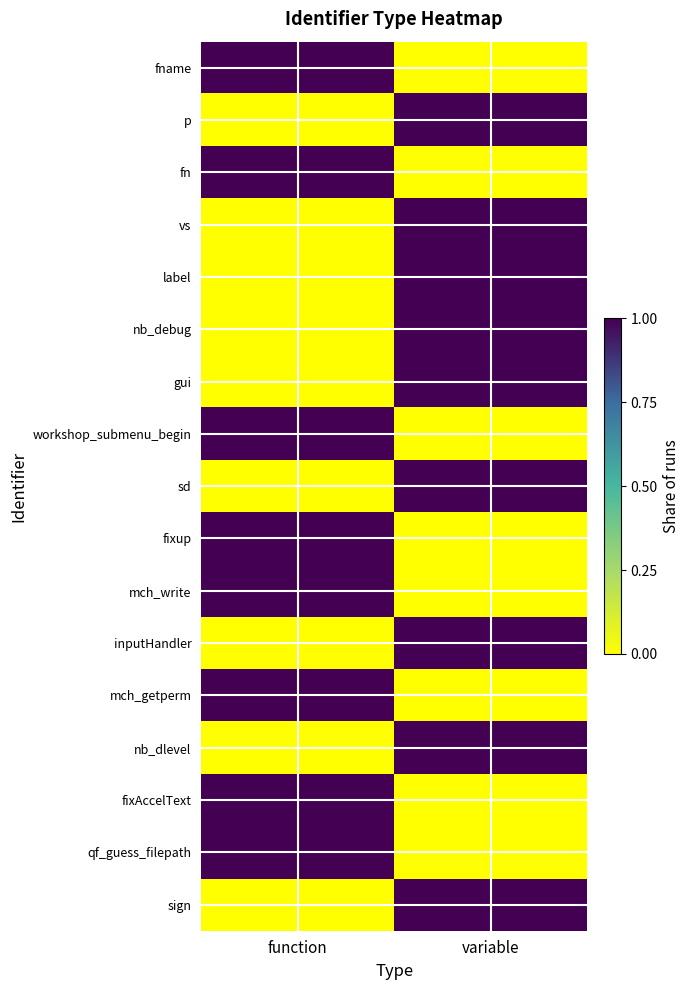

Reading left to right, list all the values displayed in this chart.

fname: function=1	variable=0
p: function=0	variable=1
fn: function=1	variable=0
vs: function=0	variable=1
label: function=0	variable=1
nb_debug: function=0	variable=1
gui: function=0	variable=1
workshop_submenu_begin: function=1	variable=0
sd: function=0	variable=1
fixup: function=1	variable=0
mch_write: function=1	variable=0
inputHandler: function=0	variable=1
mch_getperm: function=1	variable=0
nb_dlevel: function=0	variable=1
fixAccelText: function=1	variable=0
qf_guess_filepath: function=1	variable=0
sign: function=0	variable=1